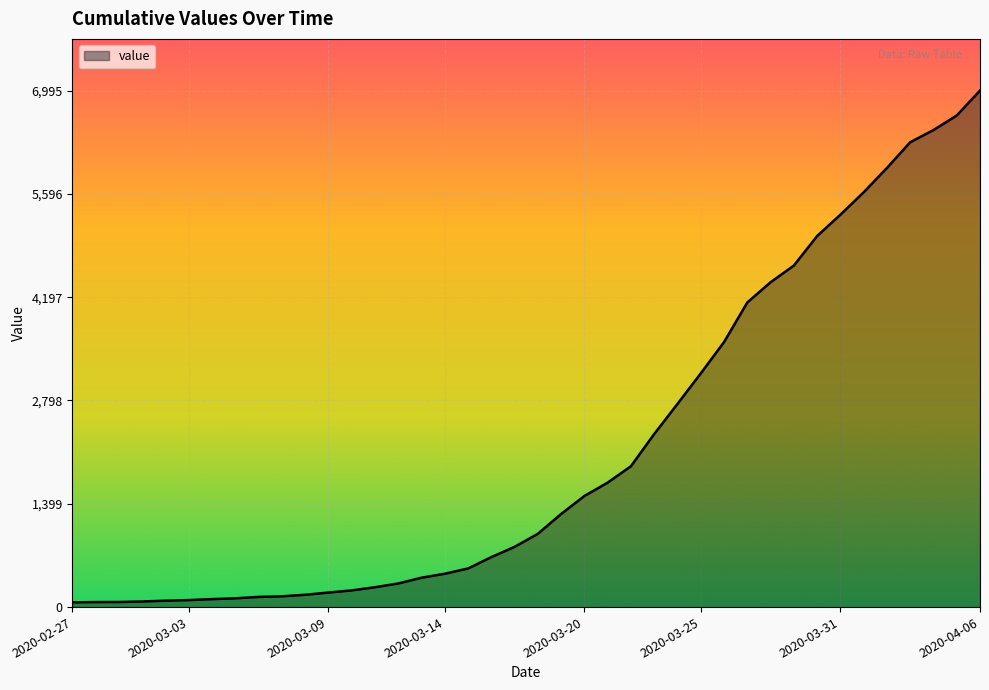

What is the difference between the maximum and minimum values?

6931